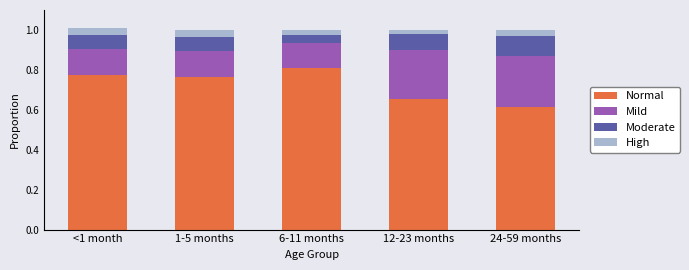

True or false: Normal has a value of 0.3 at <1 month.

False